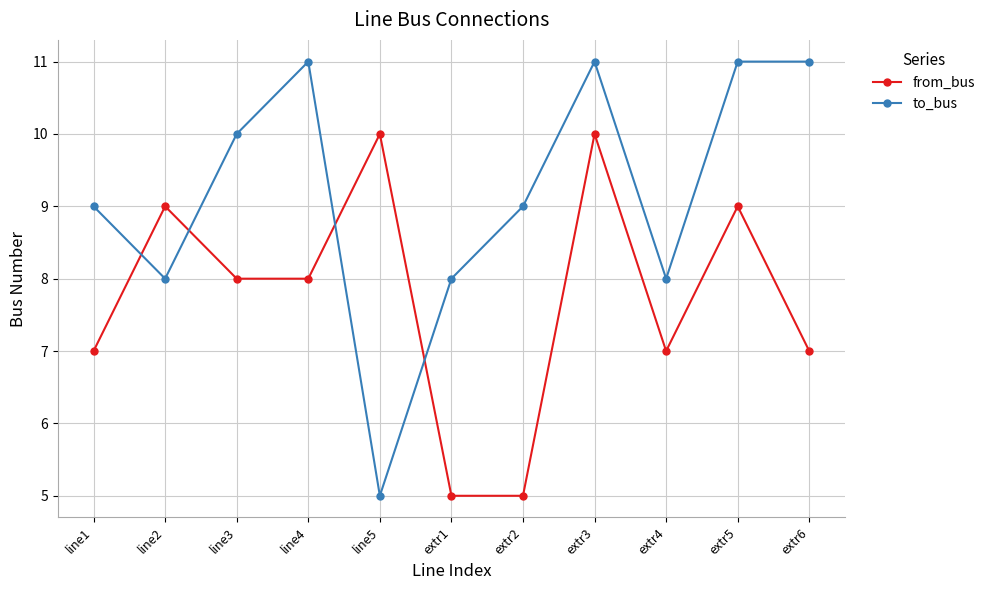

The to_bus series shows 16 at extr5. True or false?

False